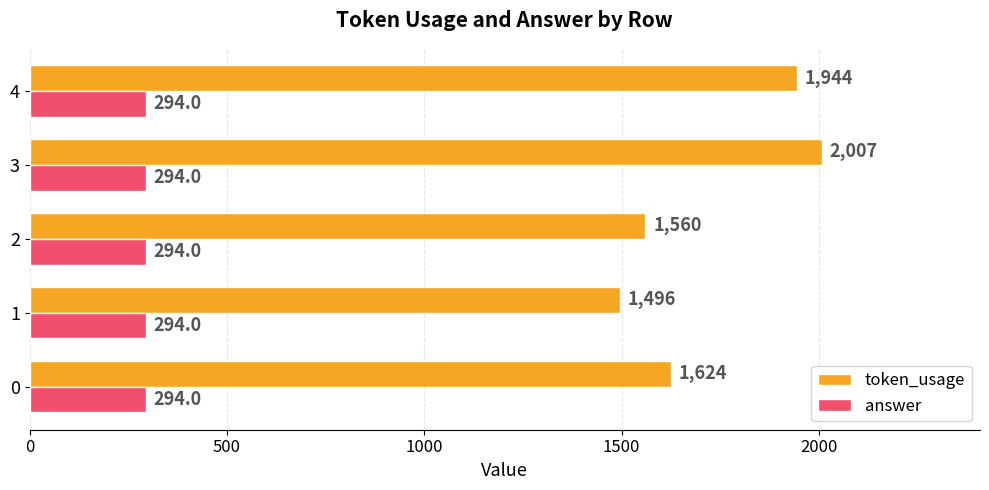

True or false: answer has a value of 0.6 at 0.

False